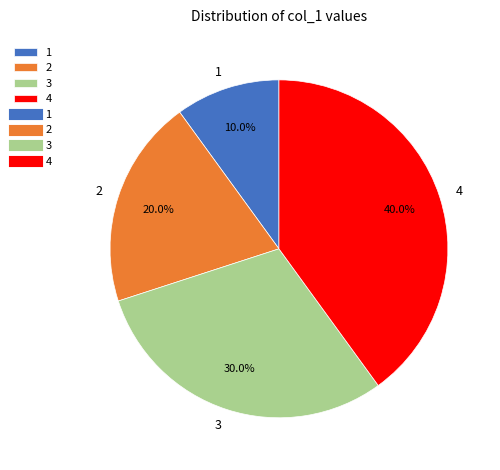

Combined, what portion of the pie is 2 and 4?

60.0%